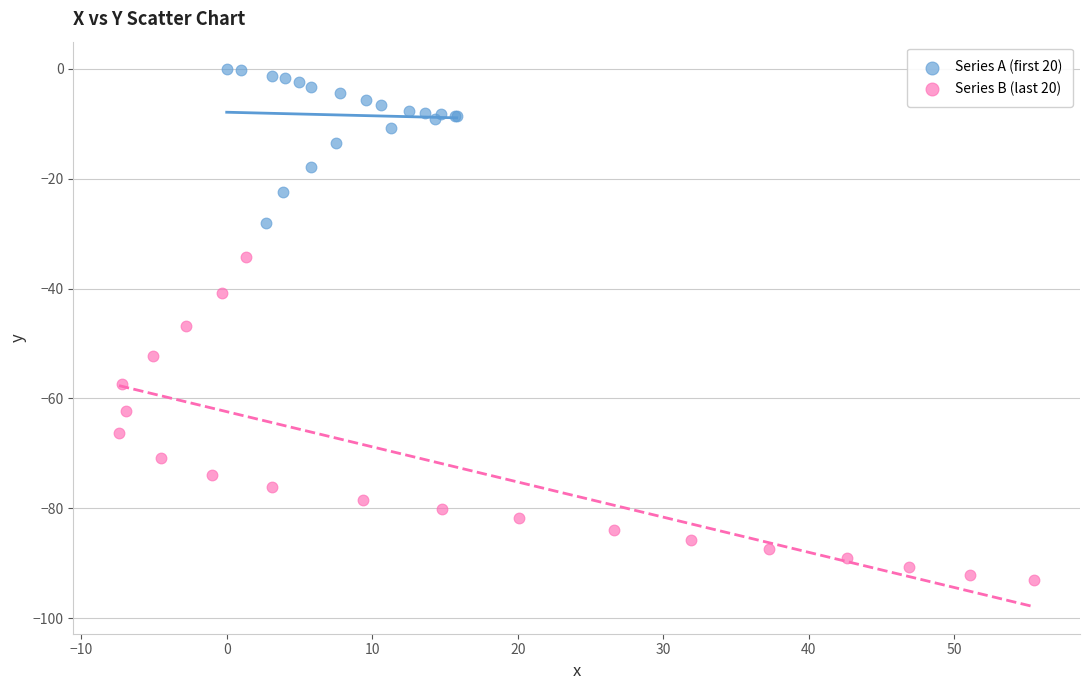

Which series reaches the minimum Y coordinate?

Series B (last 20)